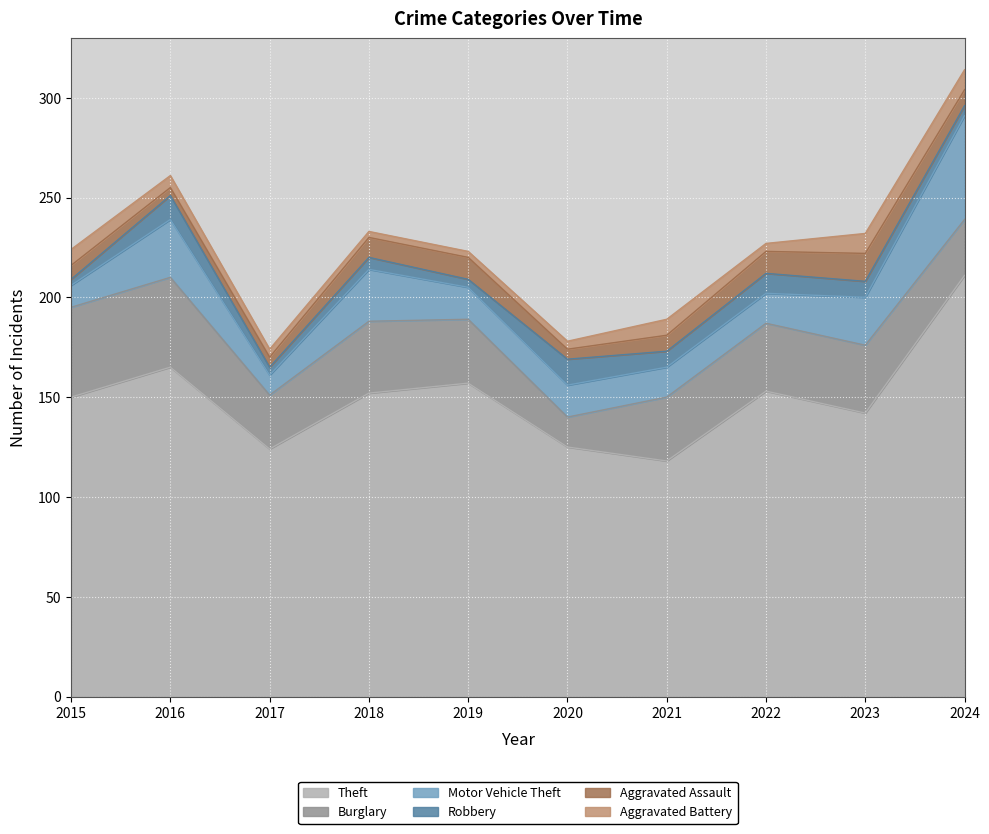

Reading left to right, transcribe all the data shown in this chart.

Theft: 150	165	124	152	157	125	118	153	142	211
Burglary: 45	45	27	36	32	15	32	34	34	28
Motor Vehicle Theft: 11	29	10	26	16	16	15	15	24	52
Robbery: 3	12	4	6	4	13	8	10	8	5
Aggravated Assault: 7	4	5	10	11	5	8	11	14	8
Aggravated Battery: 8	6	4	3	3	4	8	4	10	10